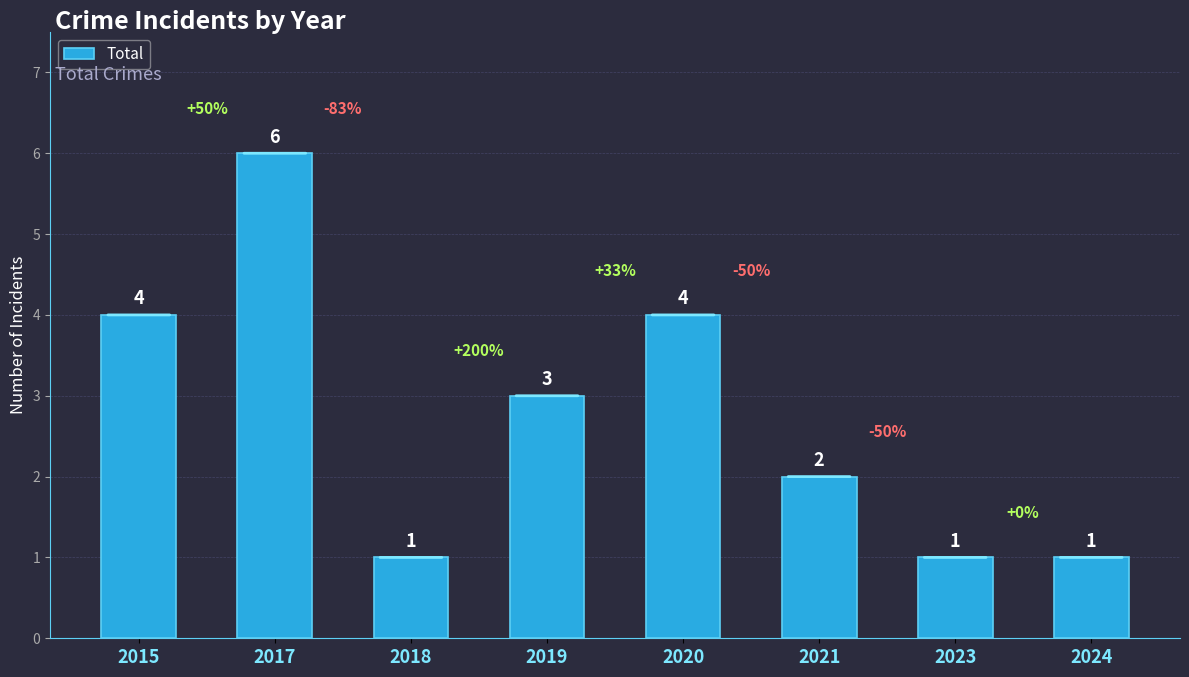

Is it true that the value at 2018 is 0?

False